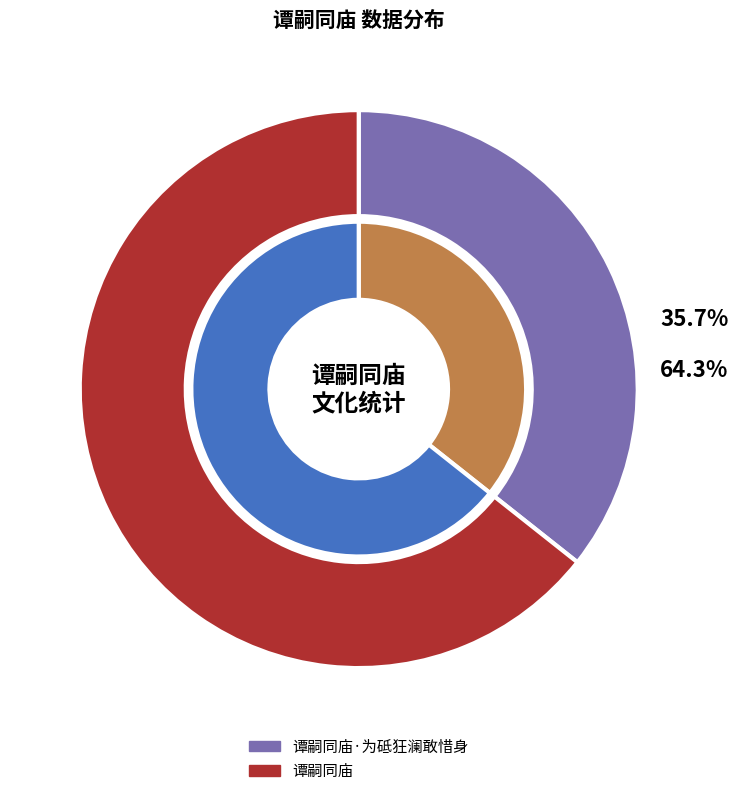

Is there a majority slice in this chart?

Yes